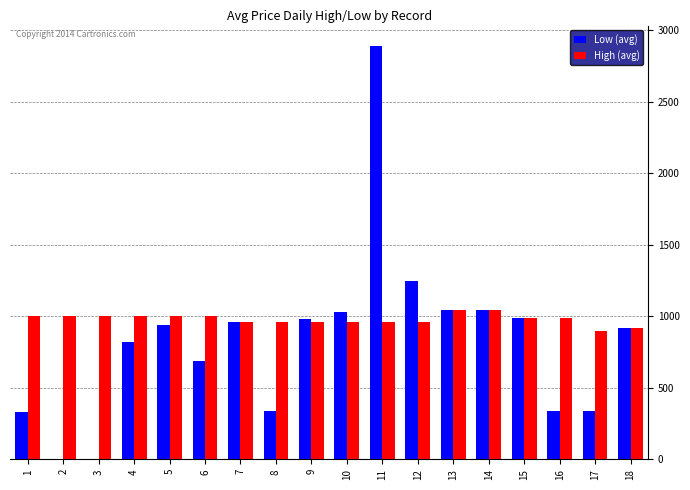

Are the bars grouped side by side (vs. stacked)?

Yes